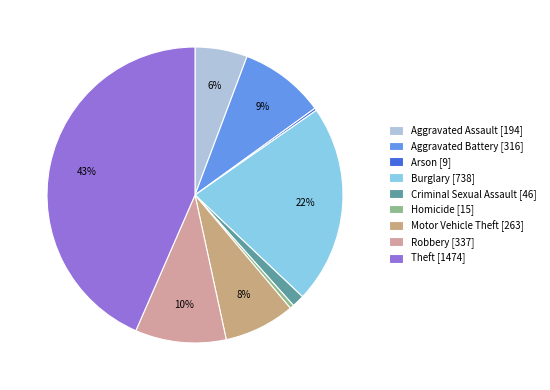

To the nearest percent, what percentage of the pie is Criminal Sexual Assault?

1%